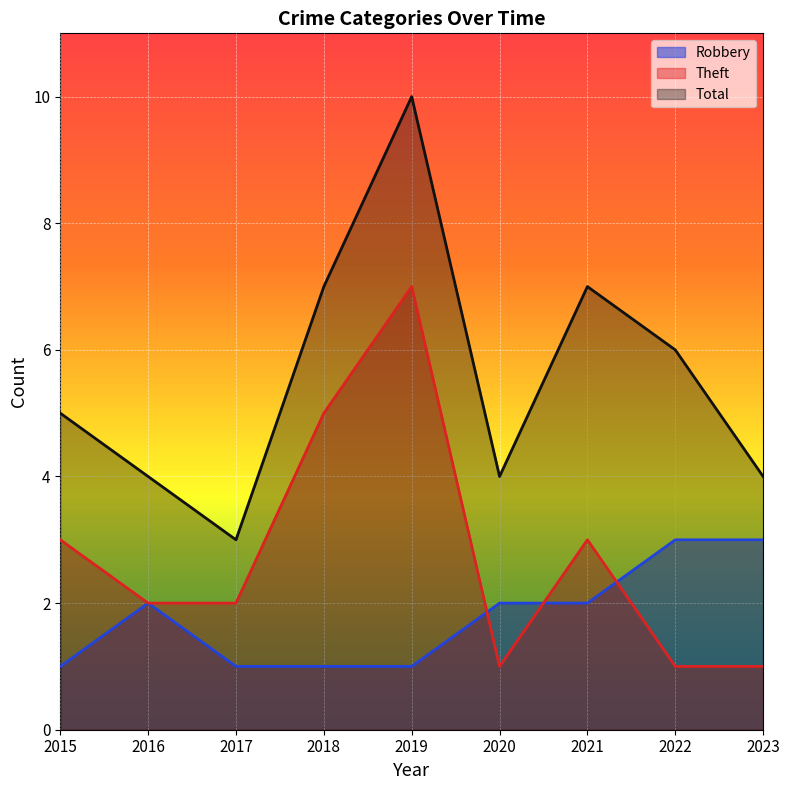

How many Total values are between 4 and 7?

7